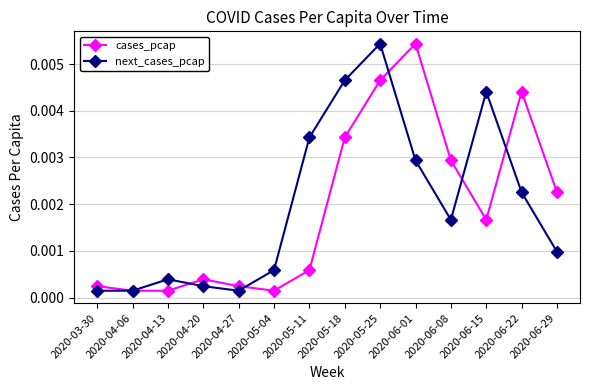

Rank the series by their average value, from highest to lowest.

next_cases_pcap, cases_pcap